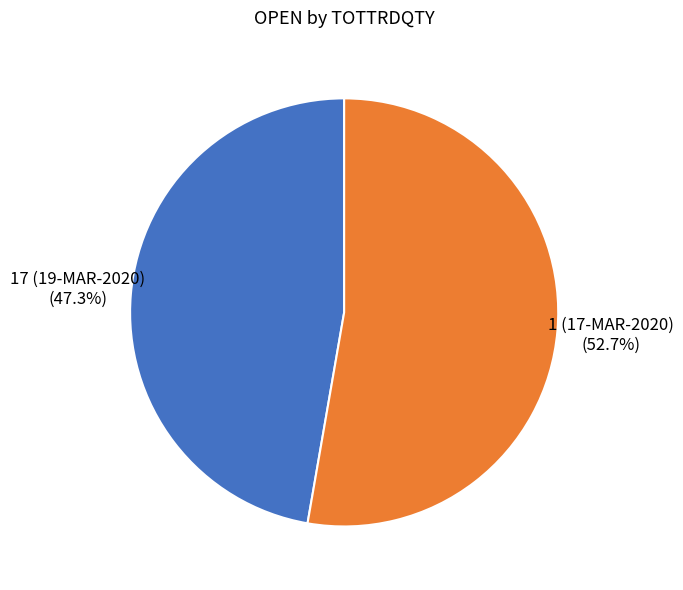

Which has a higher value, 1 (17-MAR-2020) or 17 (19-MAR-2020)?

1 (17-MAR-2020)